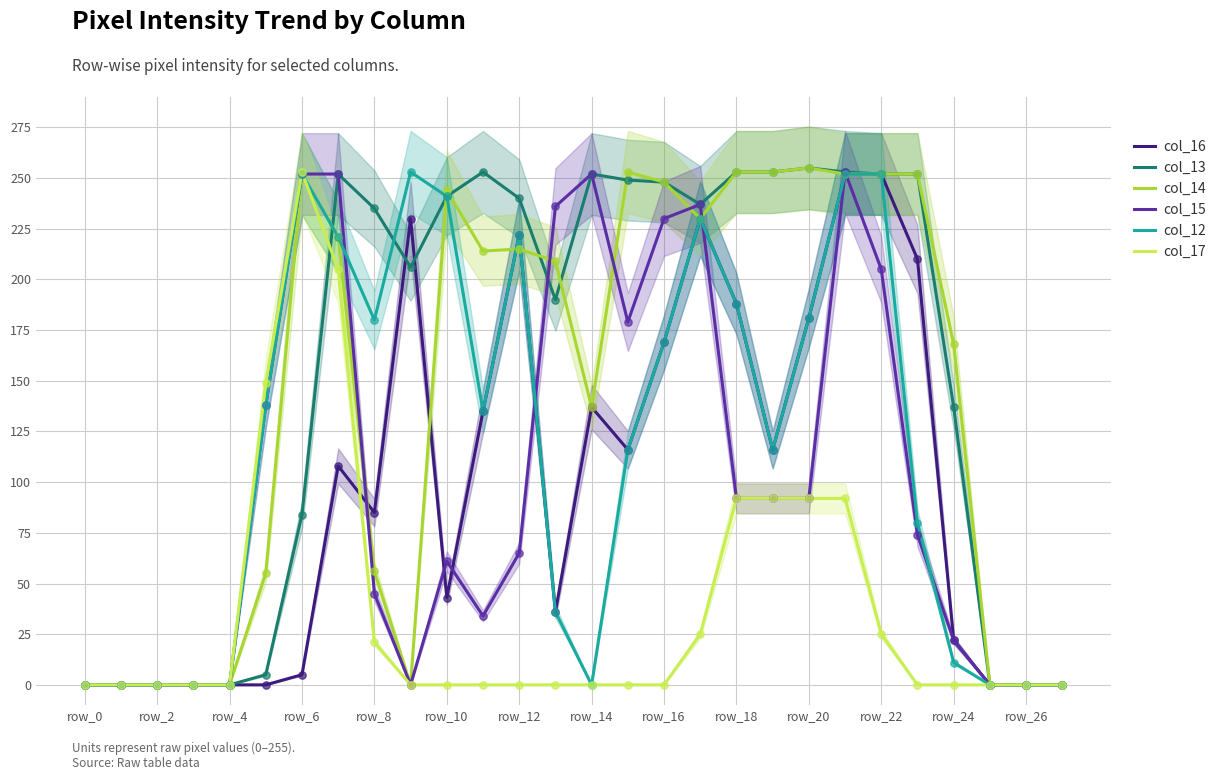

What are all the series names shown in the legend?

col_16, col_13, col_14, col_15, col_12, col_17